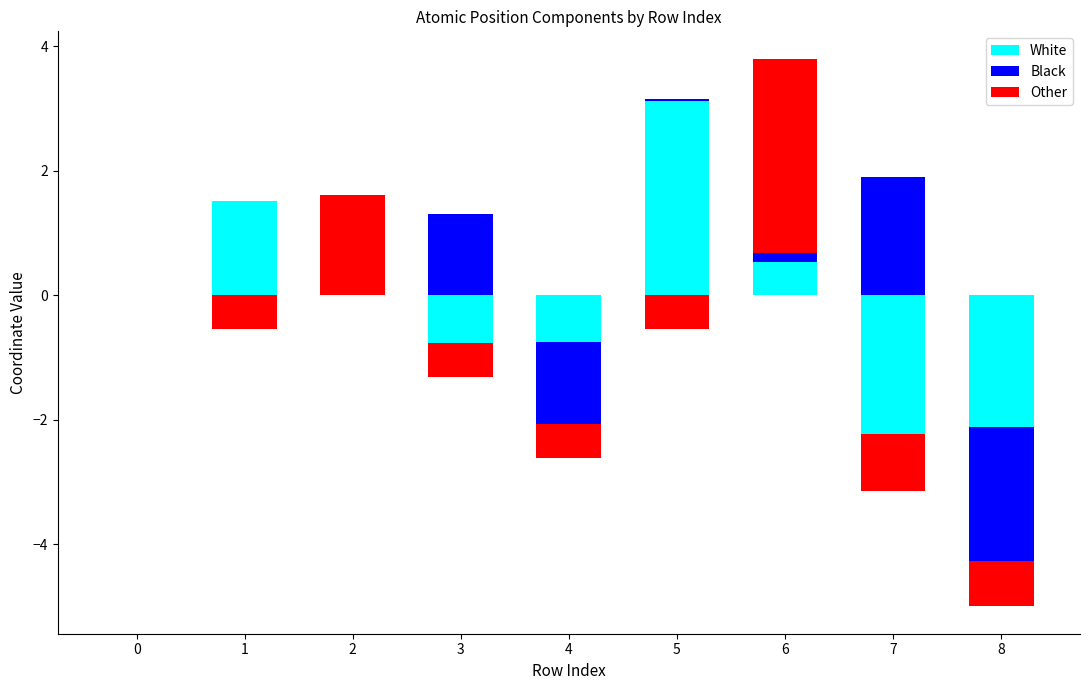

How many positive values does the Other series have?

2